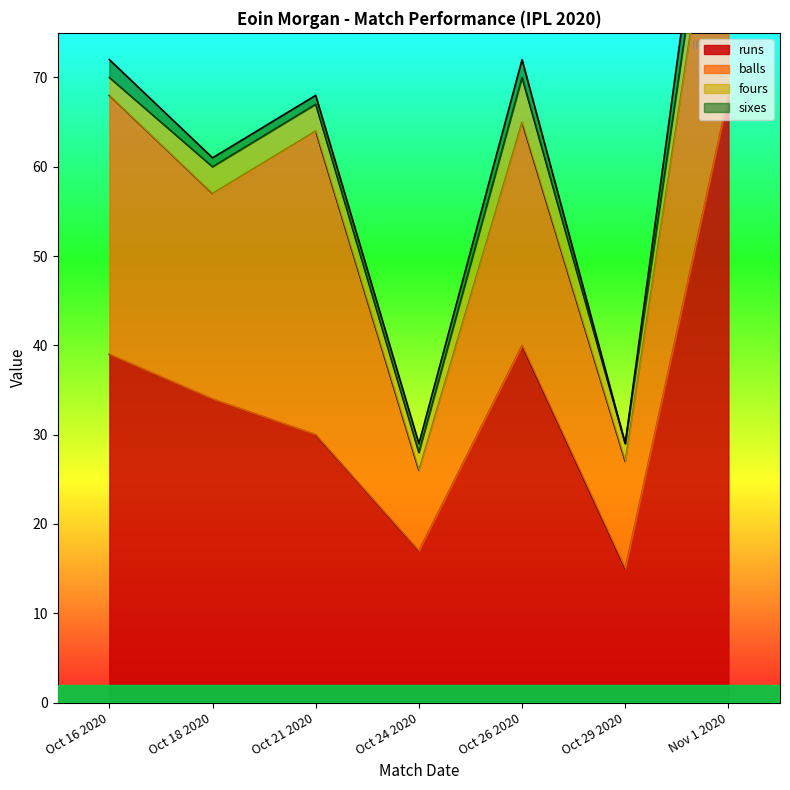

Reading left to right, extract all data points from this chart.

runs: 39	34	30	17	40	15	68
balls: 29	23	34	9	25	12	35
fours: 2	3	3	2	5	2	5
sixes: 2	1	1	1	2	0	6